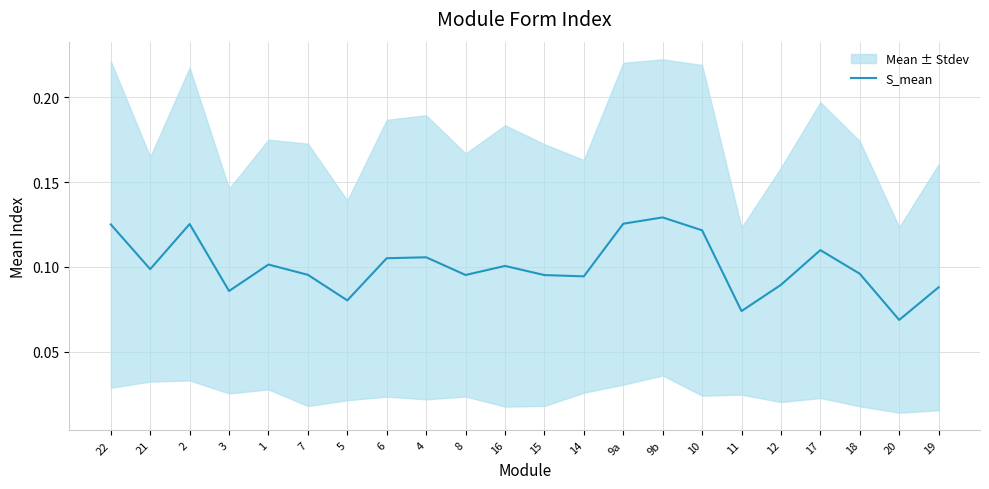

At which category does the chart reach its peak across all series?

9b